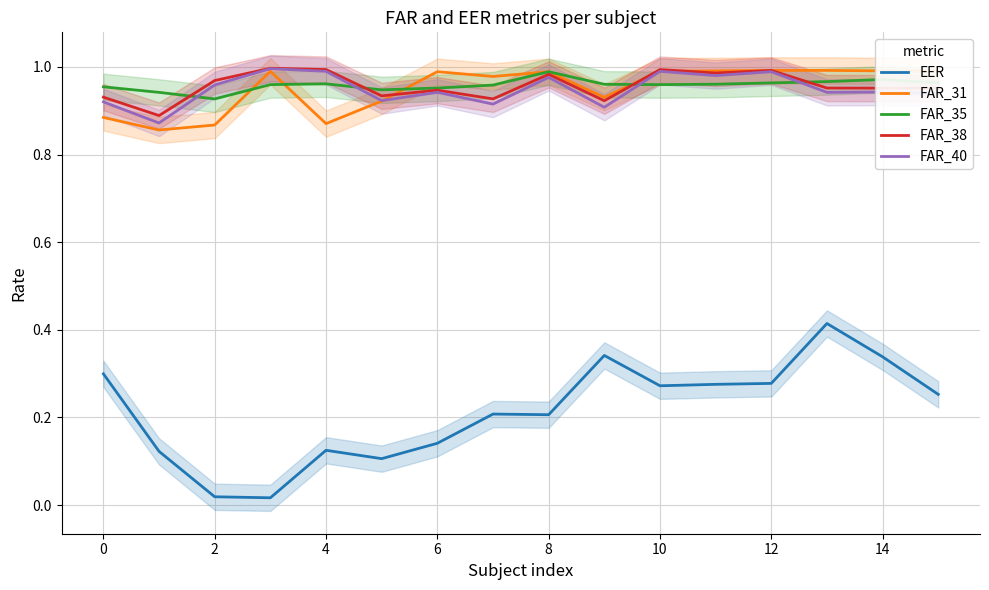

True or false: EER and FAR_38 intersect in this chart.

False